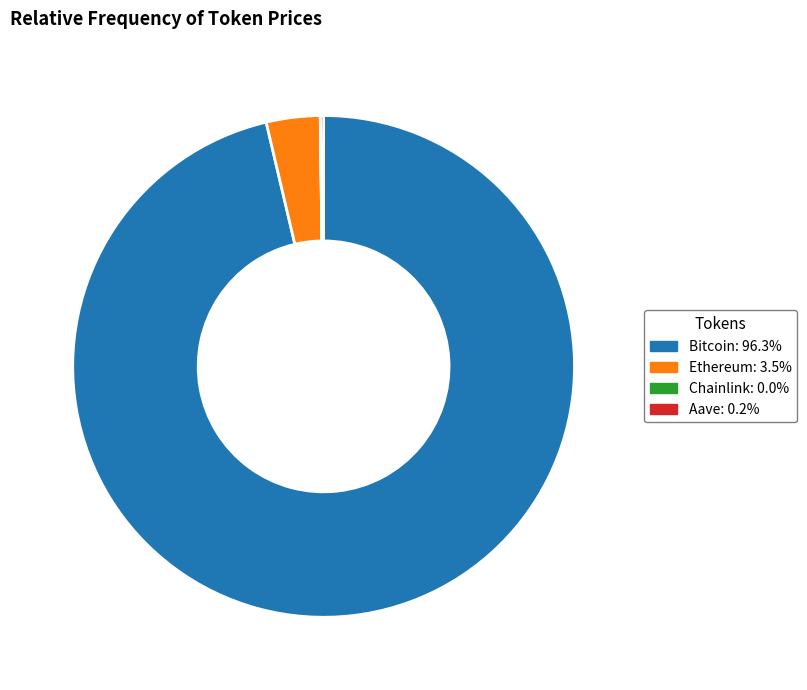

Is the sum of Bitcoin and Ethereum greater than half?

Yes